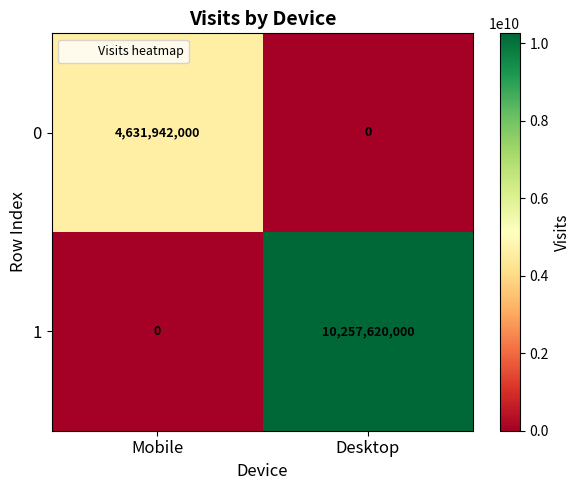

What is the spread (max minus min) of values at Mobile?

4631942000